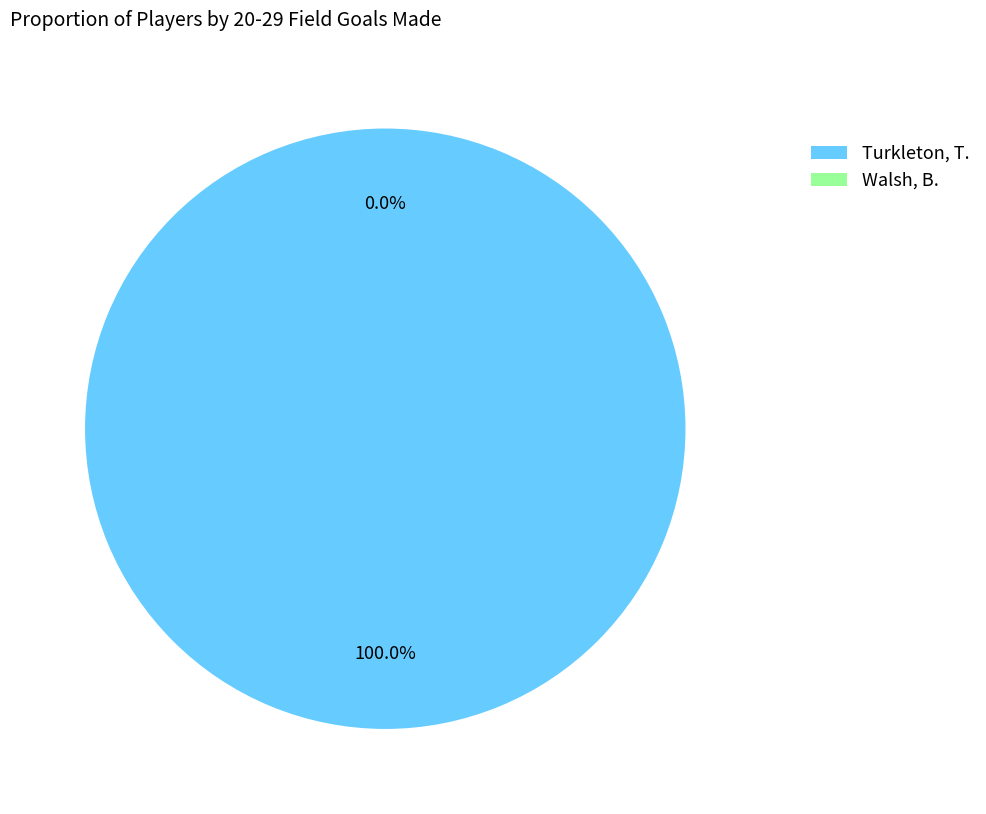

Does Turkleton, T. represent more than half of the total?

Yes